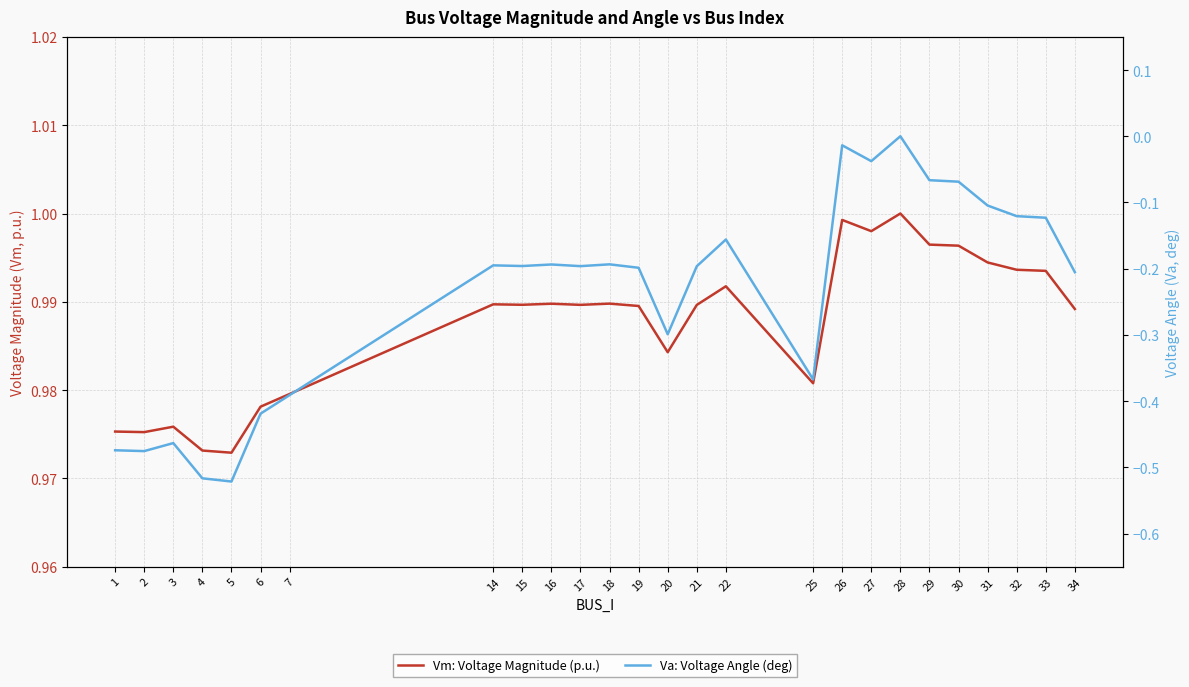

What is the smallest value displayed?

-0.5